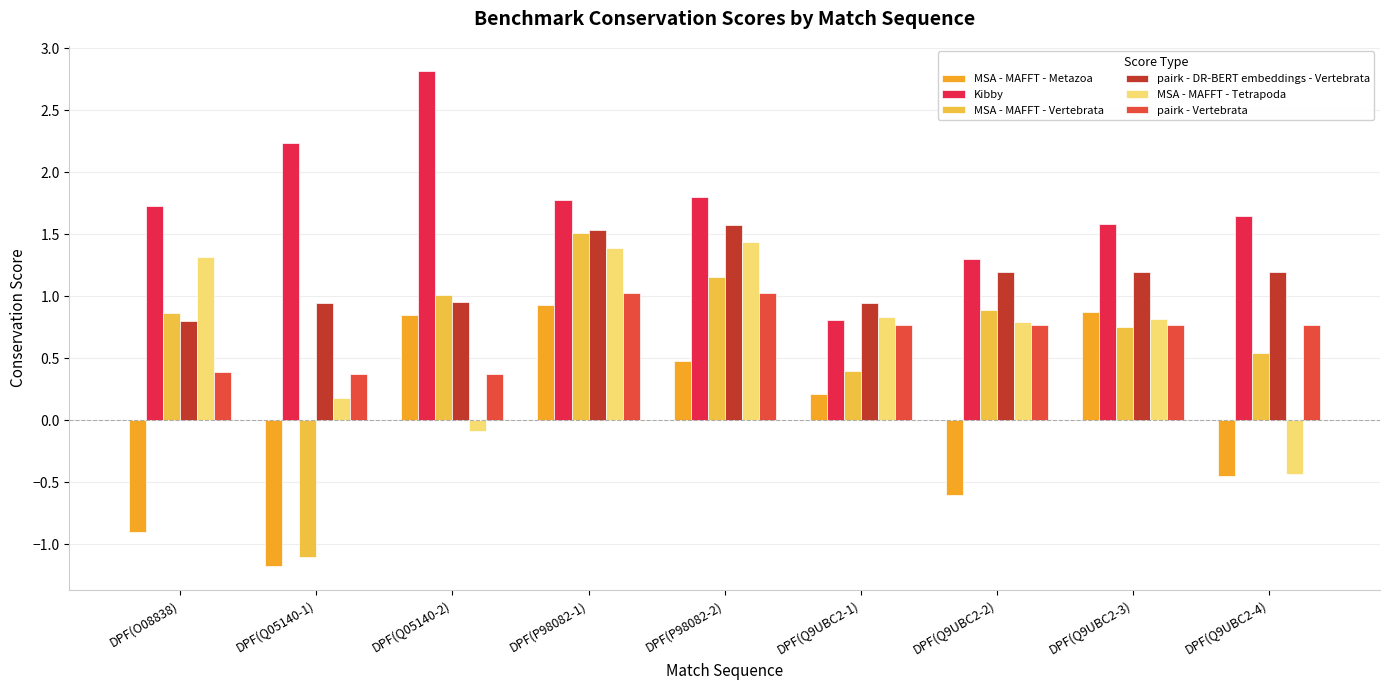

Which has a higher value, DPF(Q9UBC2-2) or DPF(O08838)?

DPF(Q9UBC2-2)